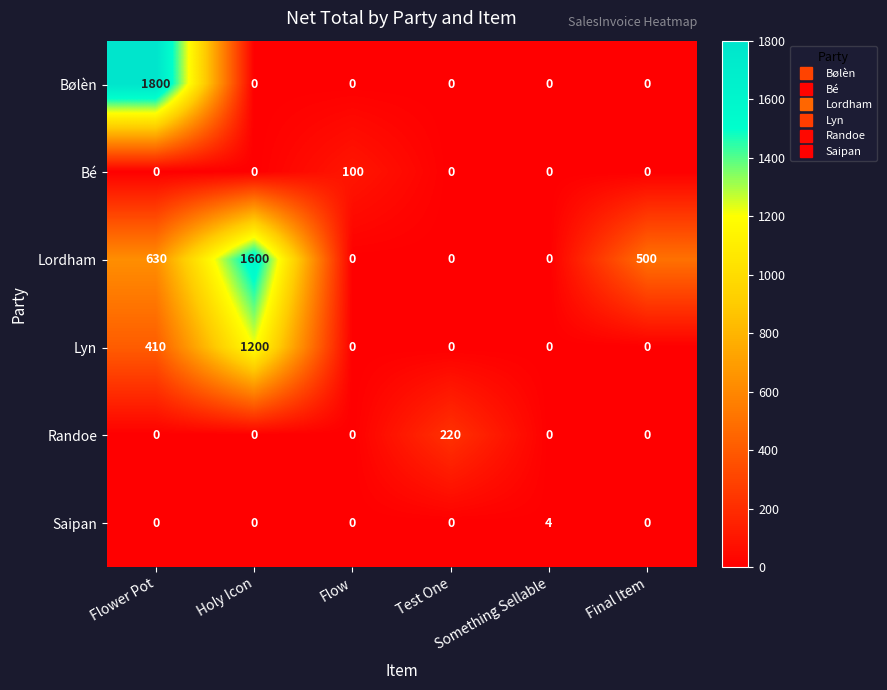

Rank the series by their maximum value, from highest to lowest.

Bølèn, Lordham, Lyn, Randoe, Bé, Saipan